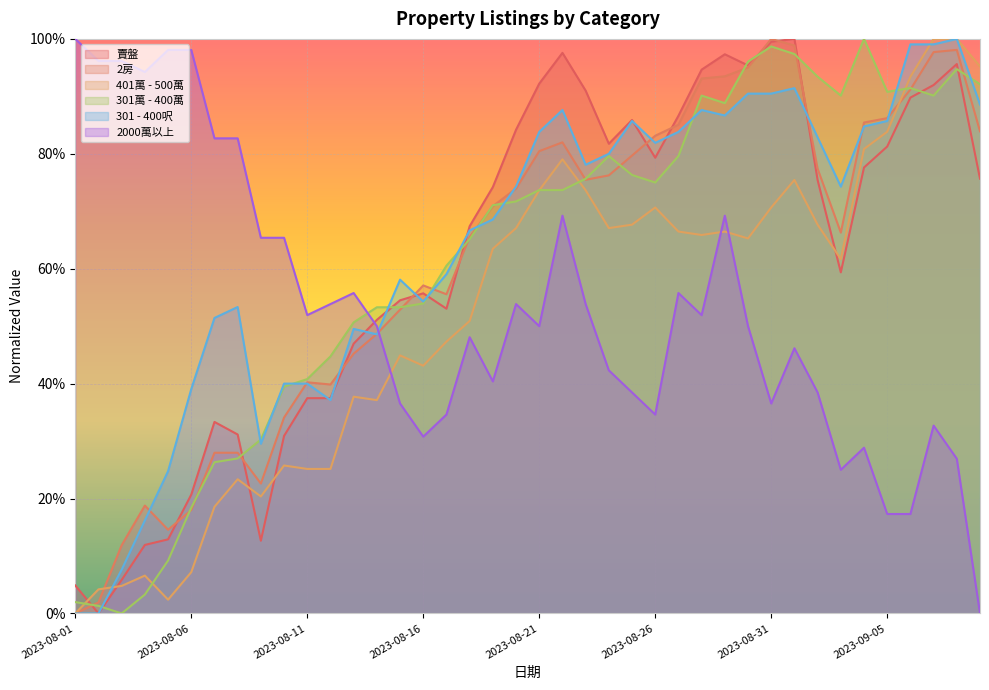

What is the value of the 401萬 - 500萬 point at the 4th from the left?

0.1